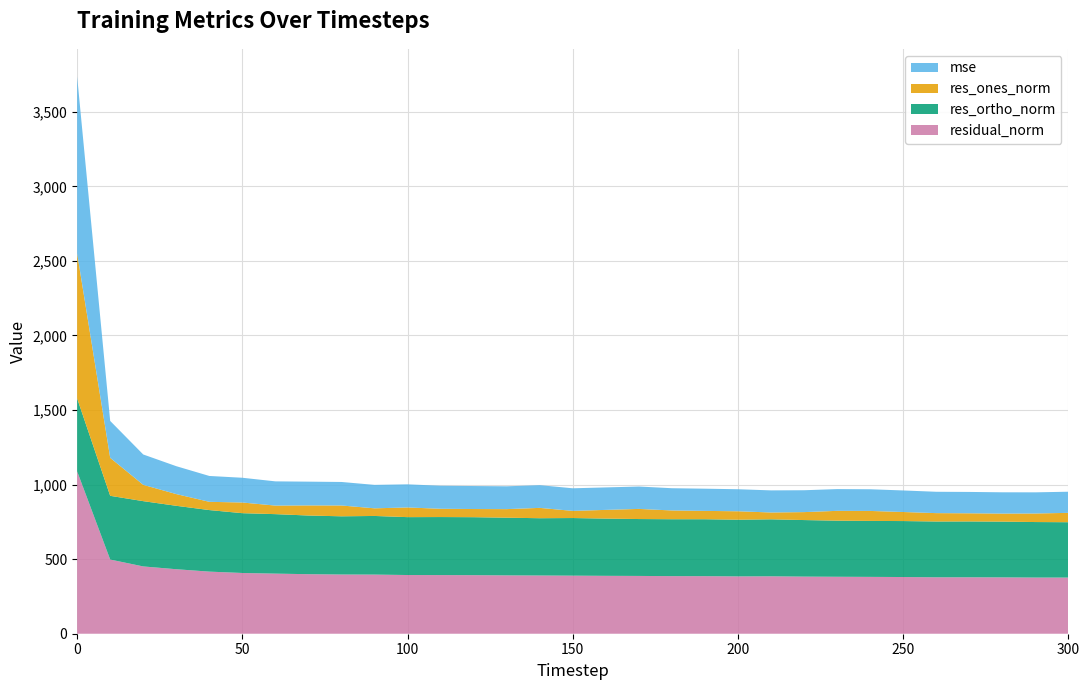

Reading left to right, list all the values displayed in this chart.

mse: 0=1185.1	10=247.5	20=203.6	30=187.1	40=173.4	50=165.9	60=162.4	70=159.4	80=157.6	90=157.2	100=154.9	110=154.6	120=154.2	130=153.0	140=152.4	150=151.6	160=150.7	170=150.2	180=149.1	190=148.9	200=147.8	210=148.2	220=146.7	230=145.9	240=145.3	250=144.6	260=143.2	270=143.2	280=142.8	290=141.9	300=141.8
res_ones_norm: 0=972.6	10=254.6	20=109.4	30=78.6	40=55.4	50=71.6	60=57.4	70=67.8	80=72.6	90=51.2	100=64.9	110=55.4	120=54.8	130=57.5	140=69.3	150=47.9	160=58.5	170=67.9	180=58.8	190=55.9	200=56.5	210=45.8	220=53.3	230=65.8	240=67.0	250=60.7	260=56.1	270=54.6	280=53.8	290=57.4	300=62.8
res_ortho_norm: 0=489.1	10=427.4	20=437.8	30=425.3	40=412.7	50=401.0	60=398.9	70=393.4	80=390.4	90=393.2	100=388.2	110=389.3	120=388.8	130=386.9	140=384.2	150=386.4	160=383.8	170=381.5	180=381.7	190=381.8	200=380.2	210=382.2	220=379.3	230=376.2	240=375.2	250=375.3	260=374.2	270=374.5	280=374.0	290=372.3	300=371.2
residual_norm: 0=1088.6	10=497.5	20=451.2	30=432.5	40=416.4	50=407.3	60=403.0	70=399.2	80=397.1	90=396.5	100=393.6	110=393.2	120=392.6	130=391.2	140=390.4	150=389.4	160=388.2	170=387.5	180=386.2	190=385.9	200=384.4	210=385.0	220=383.0	230=381.9	240=381.2	250=380.2	260=378.4	270=378.5	280=377.8	290=376.6	300=376.5